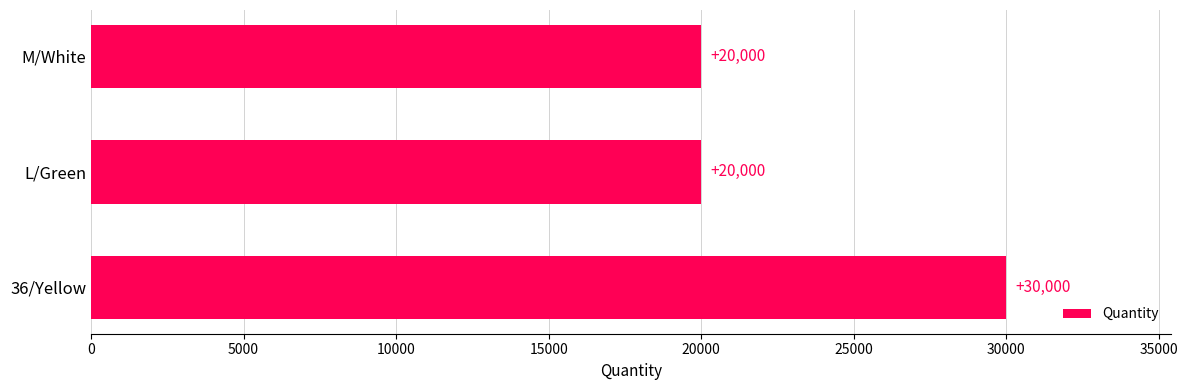

What is the average value?

23333